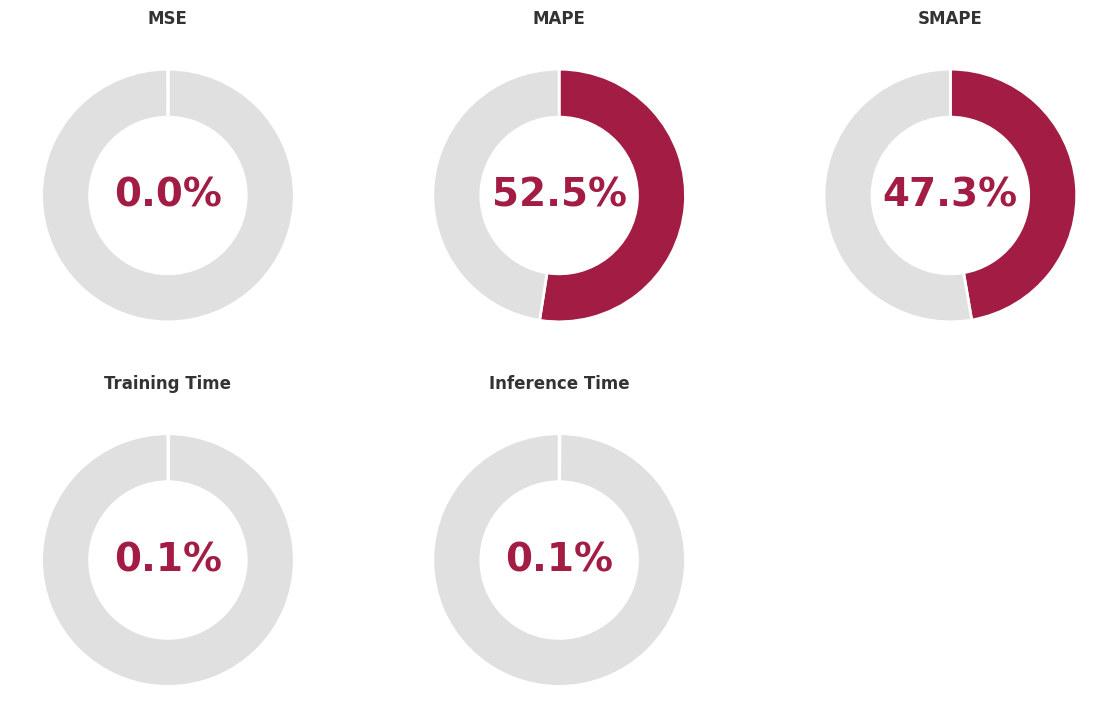

To the nearest percent, what is the difference between the largest and smallest slice percentages?

52%